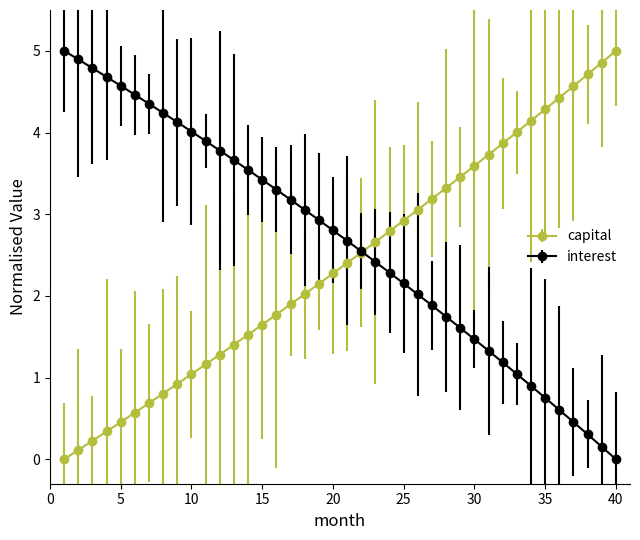

What are all the series names shown in the legend?

capital, interest